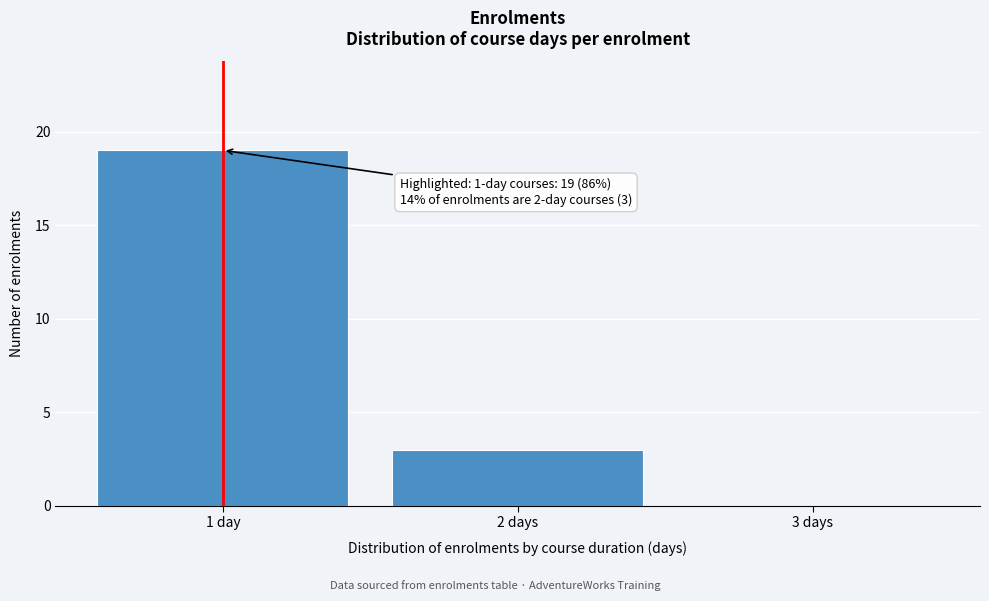

Reading left to right, what are all the values shown in this chart?

1 day=19	2 days=3	3 days=0